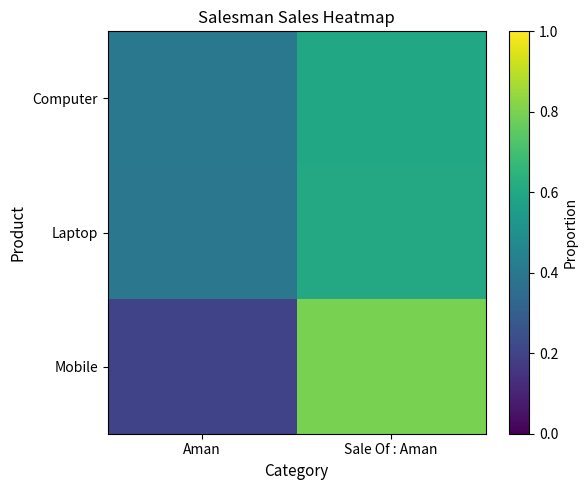

Reading left to right, what are all the values shown in this chart?

Computer: Aman=0.4	Sale Of : Aman=0.6
Laptop: Aman=0.4	Sale Of : Aman=0.6
Mobile: Aman=0.2	Sale Of : Aman=0.8